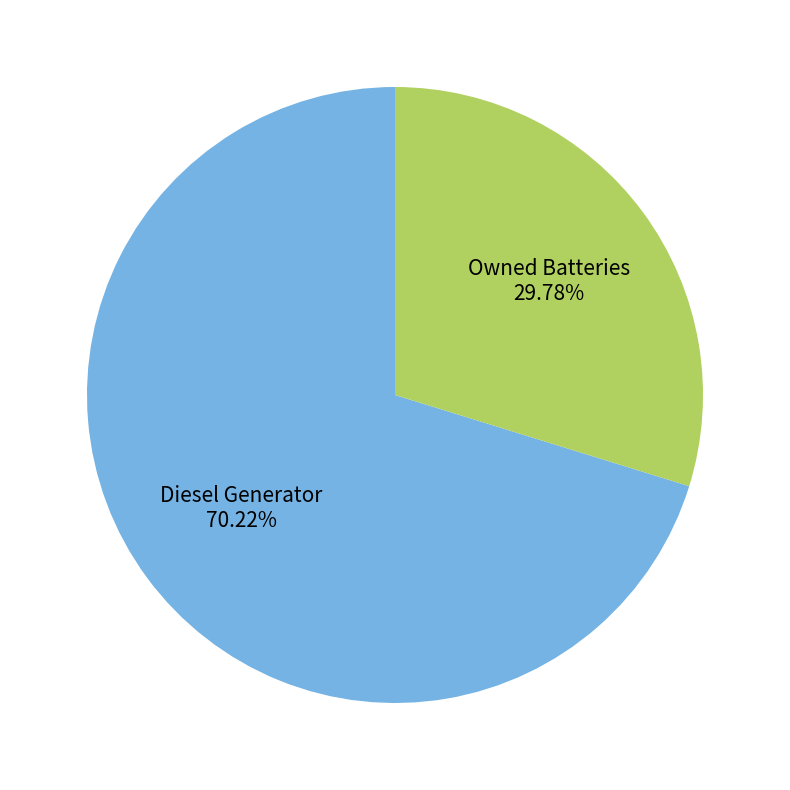

Approximately how many times larger is the value at Diesel Generator compared to Owned Batteries?

2.4